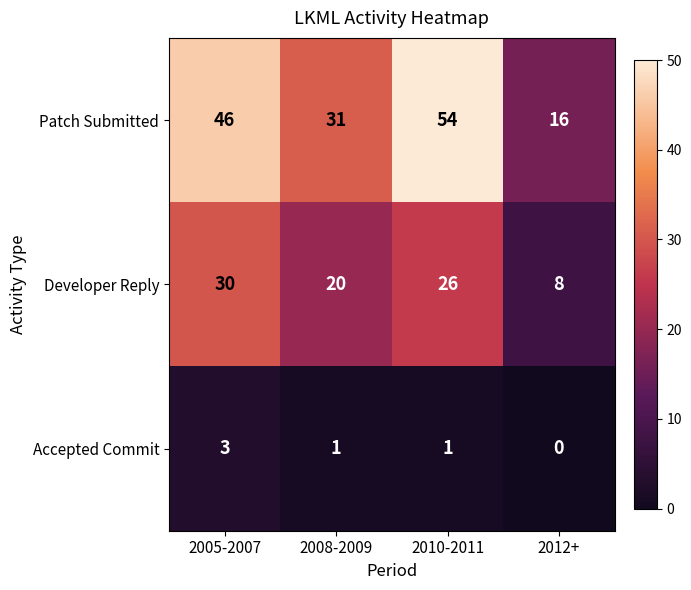

What is the maximum value shown in the chart?

54